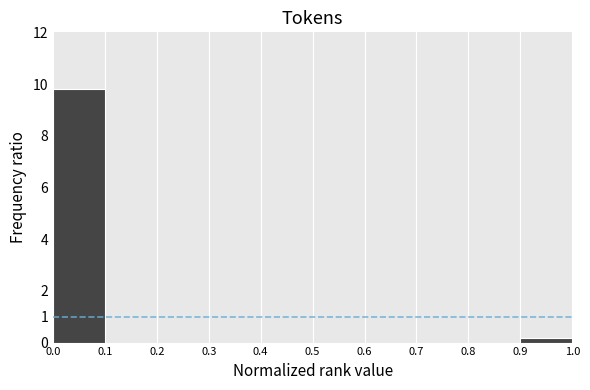

Over which range of the x-axis is the bar tallest?

0.0 to 0.1